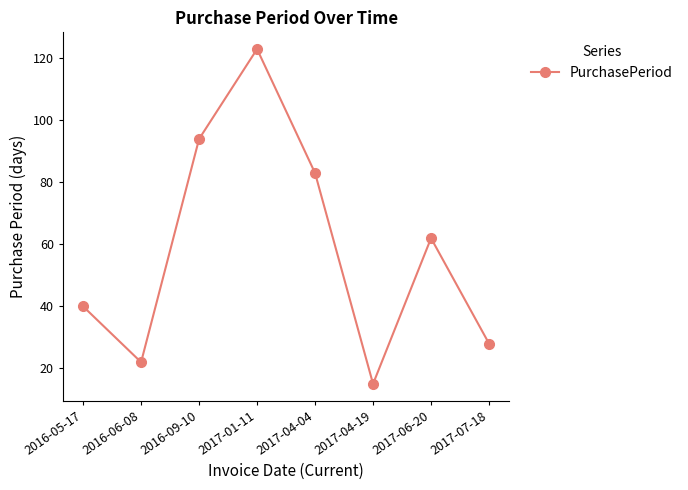

Rank the categories by value from highest to lowest.

2017-01-11, 2016-09-10, 2017-04-04, 2017-06-20, 2016-05-17, 2017-07-18, 2016-06-08, 2017-04-19